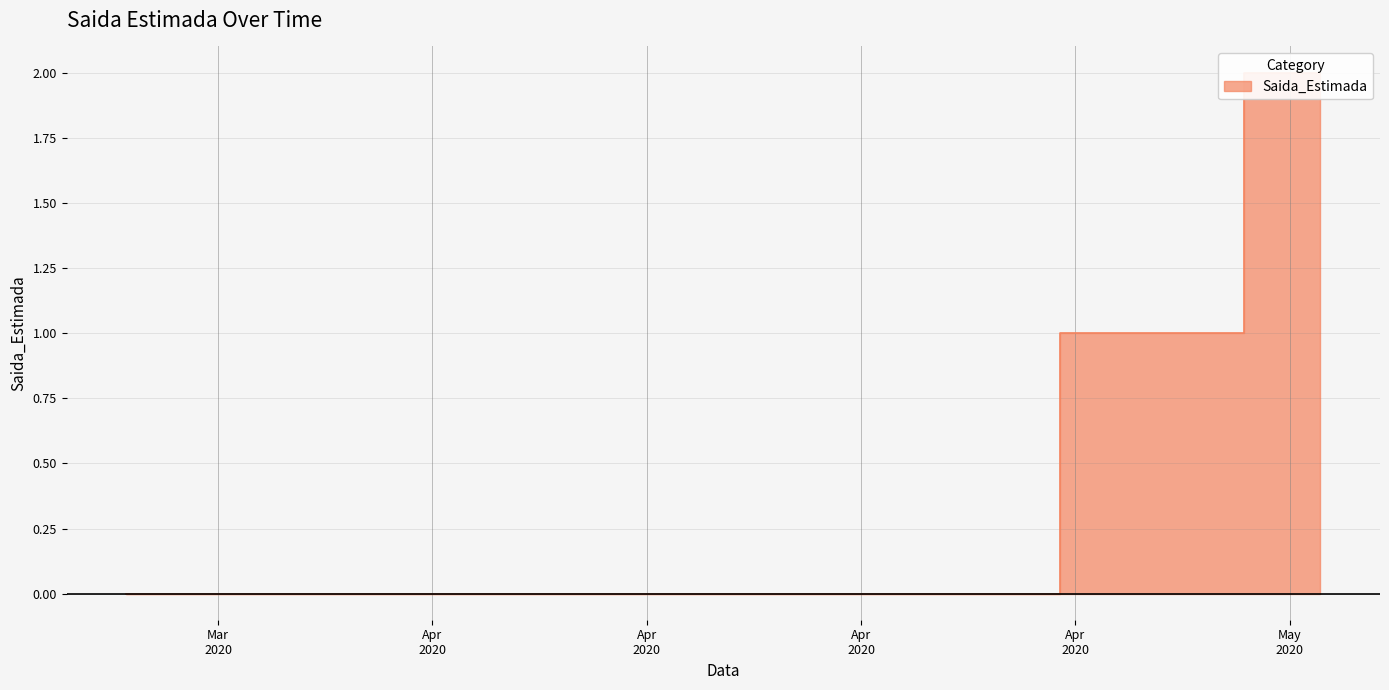

How many positive values are there?

9